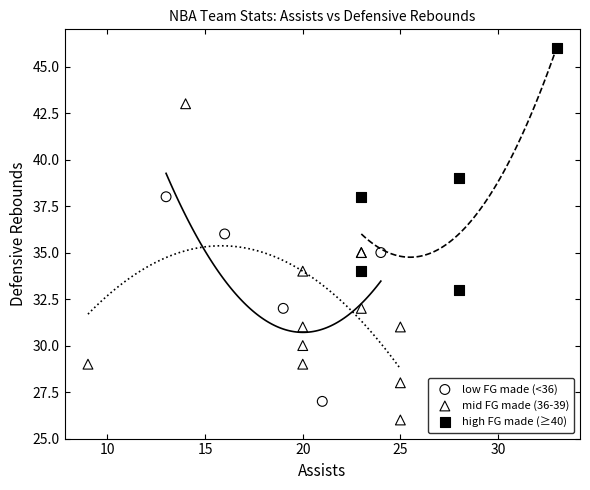

Which series reaches the maximum Y coordinate?

high FG made (≥40)